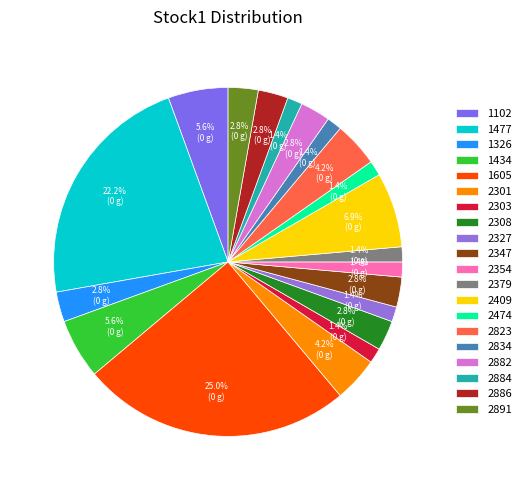

How many slices are in this pie chart?

20